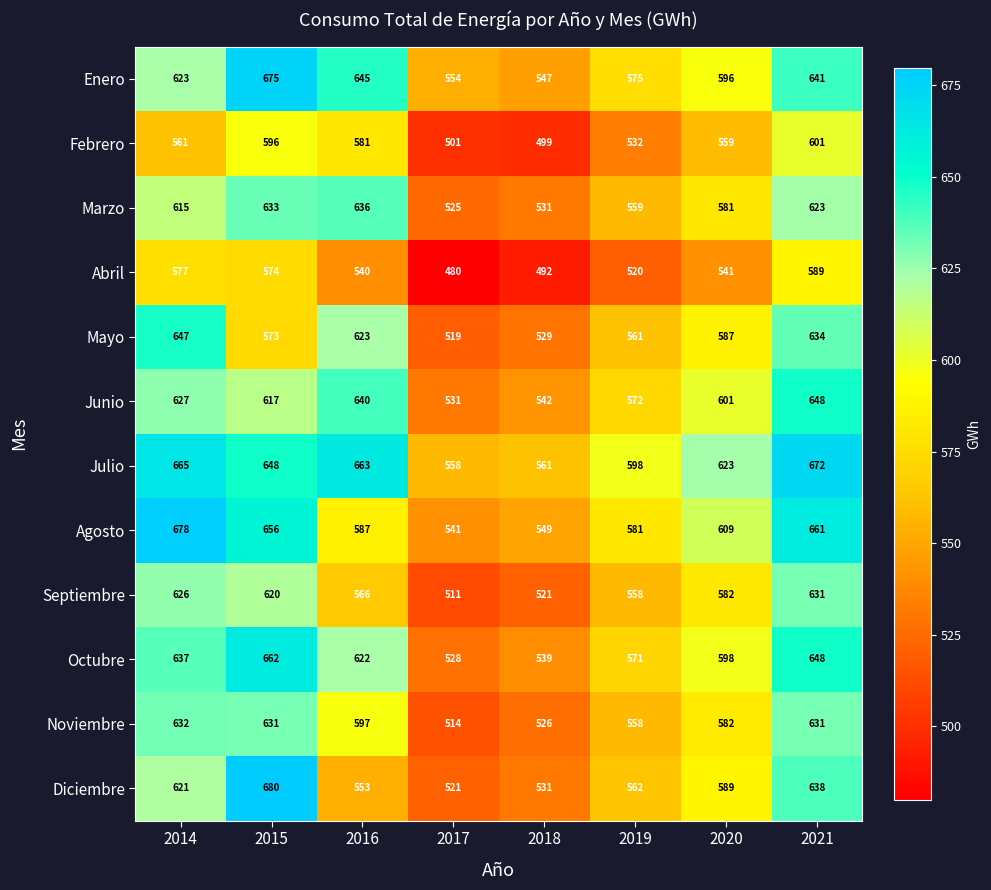

How many data points does each series have?

8